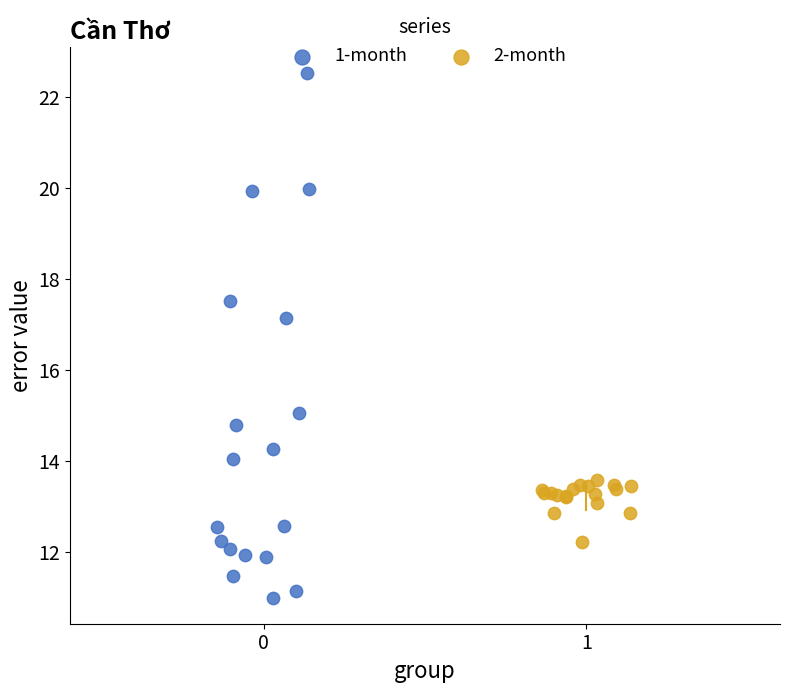

Which series reaches the maximum Y coordinate?

1-month